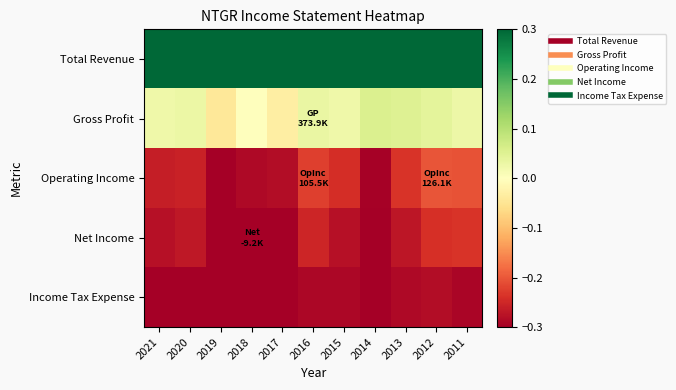

Which series has the widest spread of values?

Total Revenue